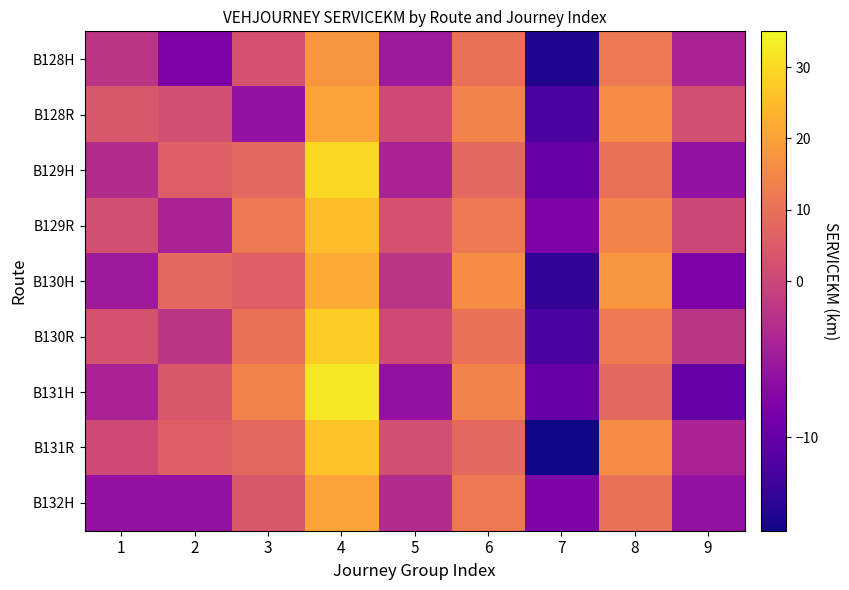

Count the number of categories in the chart.

9